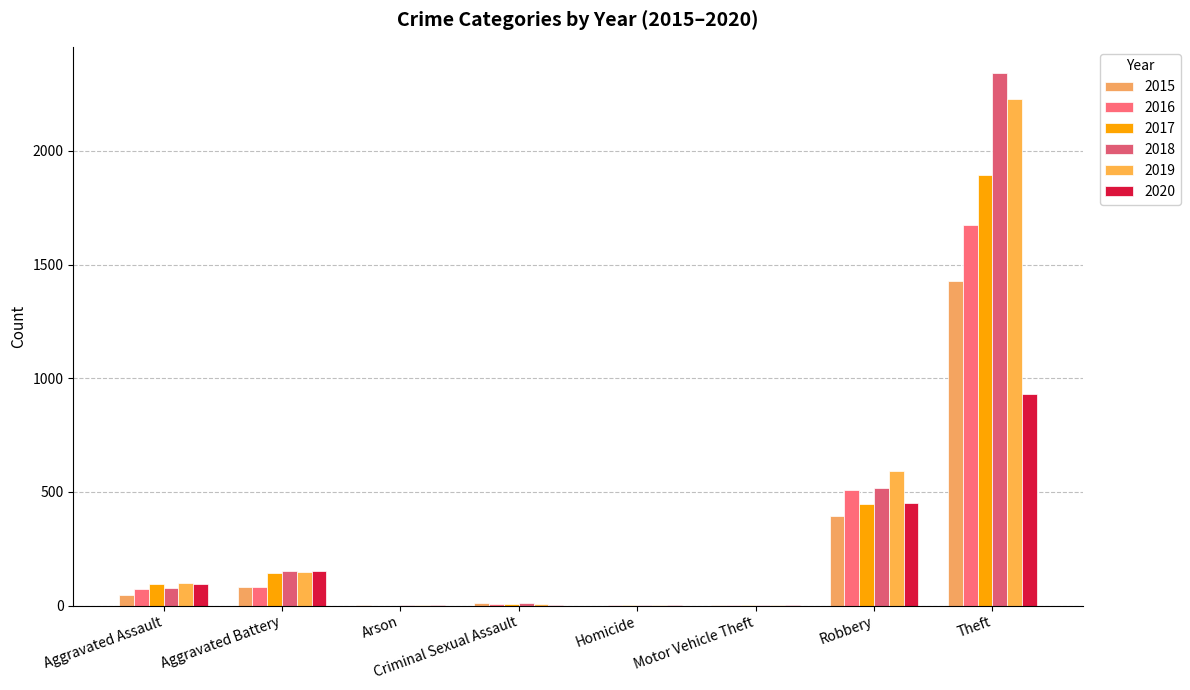

What is the total value across all series at Aggravated Assault?

481